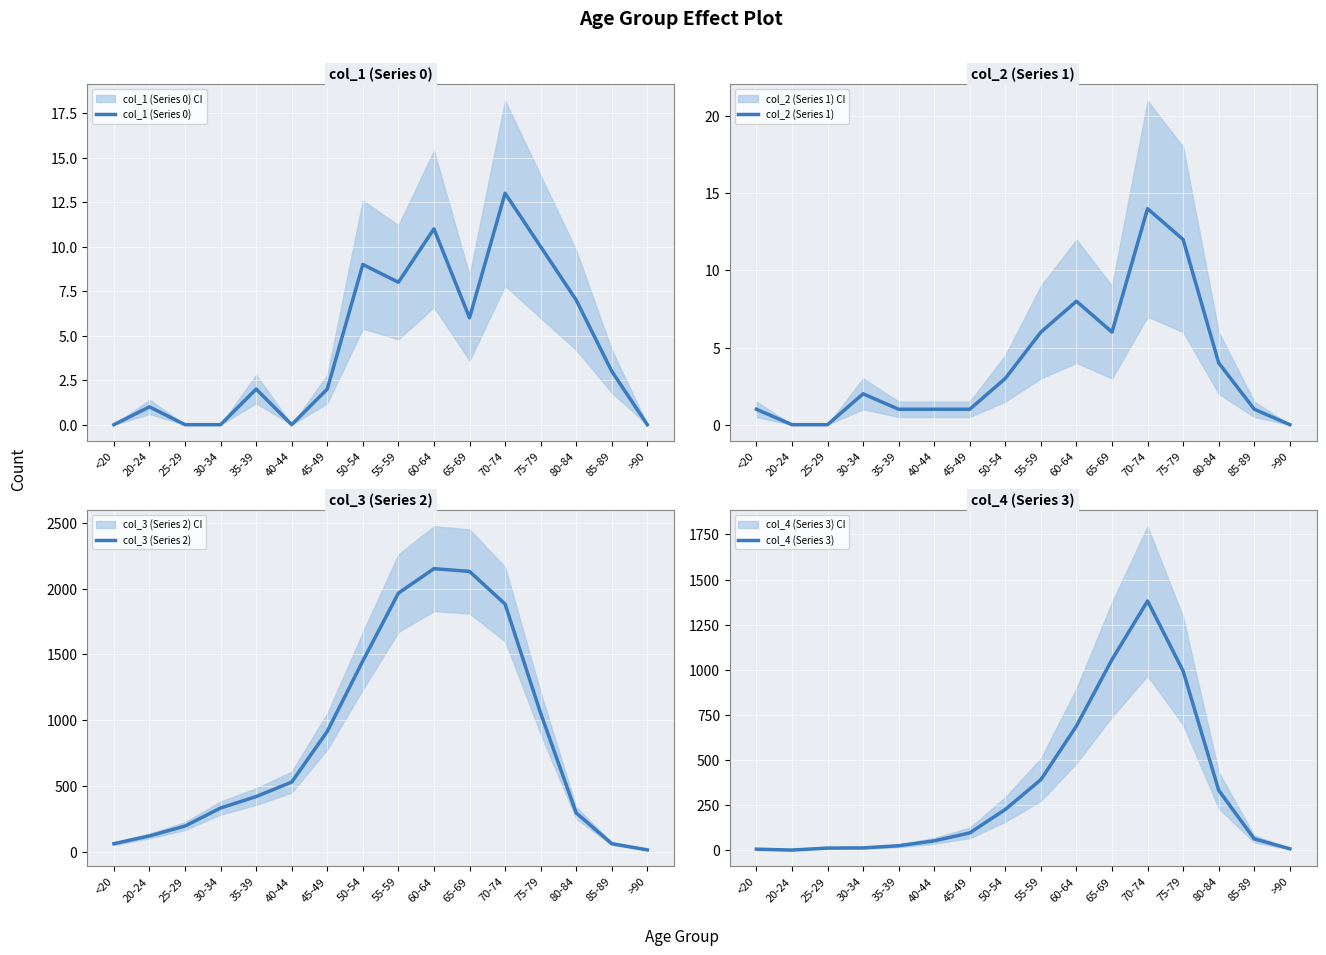

What is the label of the 10th point from the right?

45-49